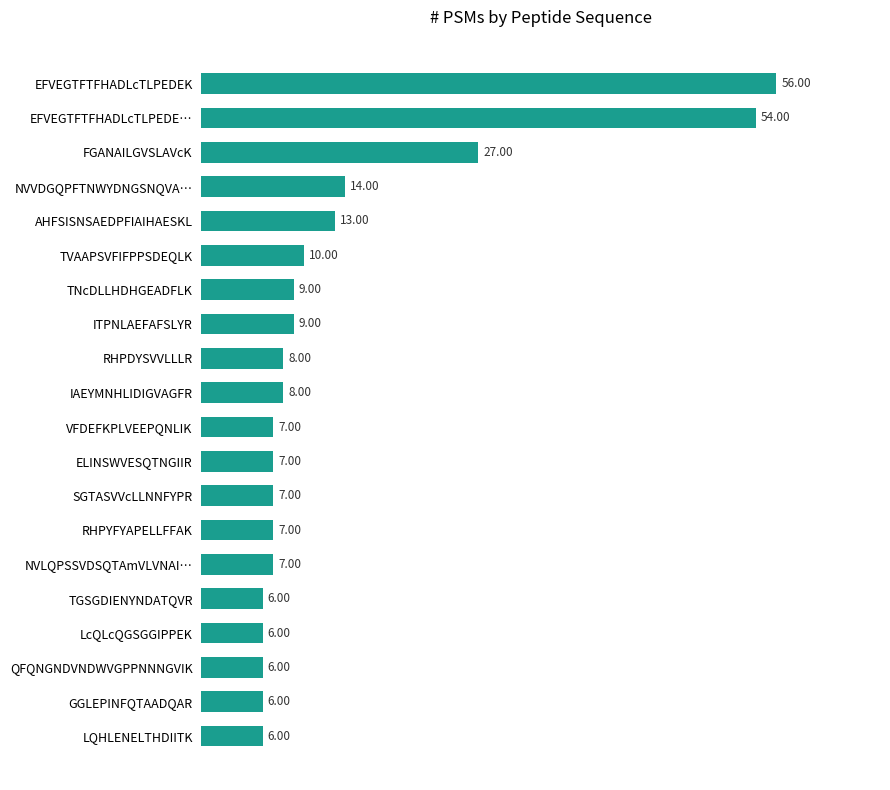

Where is the data nearest to the value 31?

FGANAILGVSLAVcK